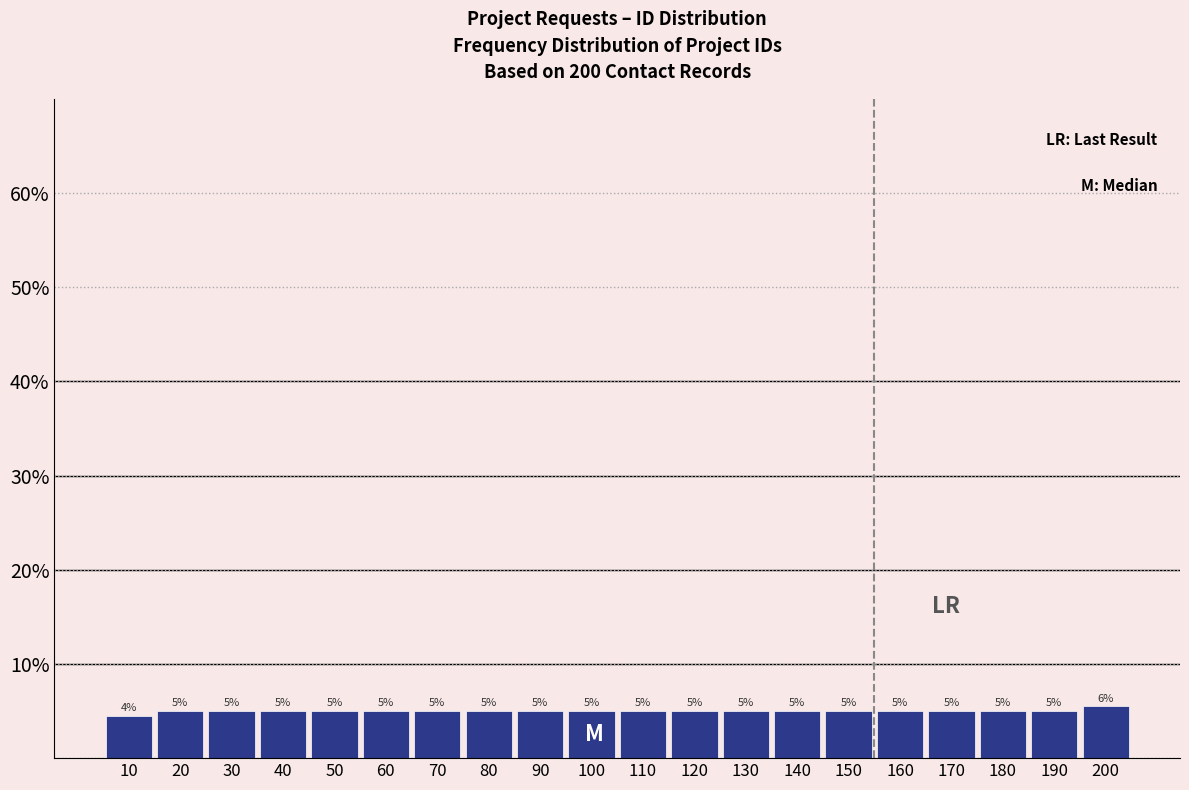

The value at 10 is 2.0. True or false?

False